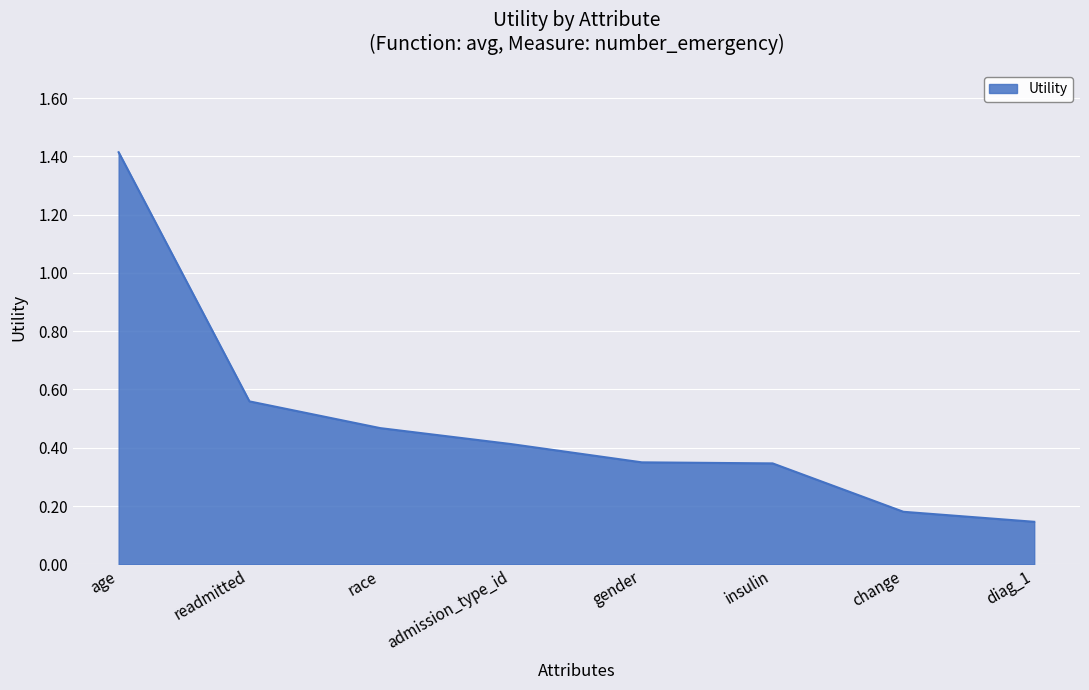

Is it true that the value at admission_type_id is 0.7?

False